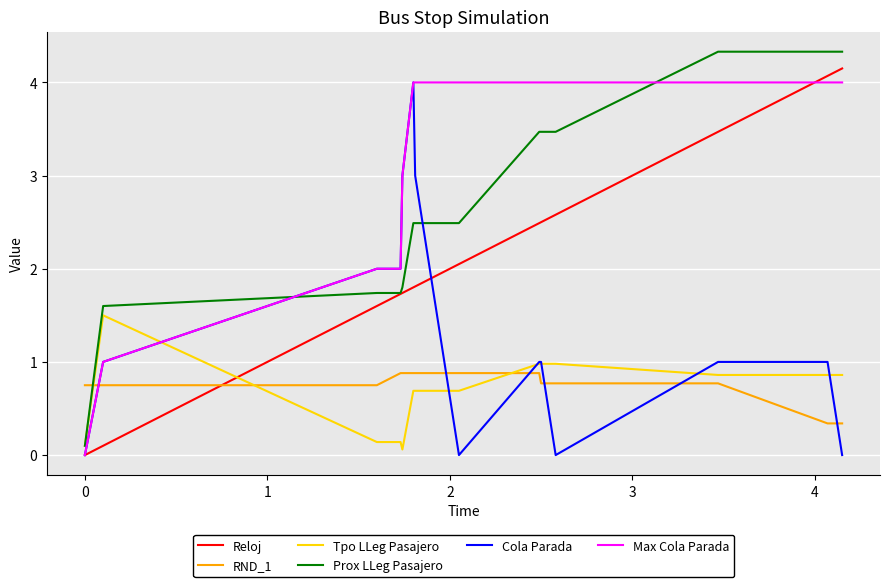

True or false: Max Cola Parada and RND_1 cross at least once.

True